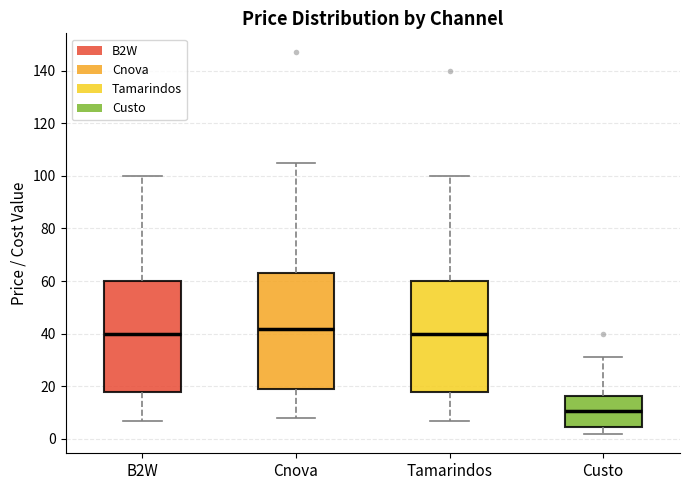

Which box has the lowest median line?

Custo